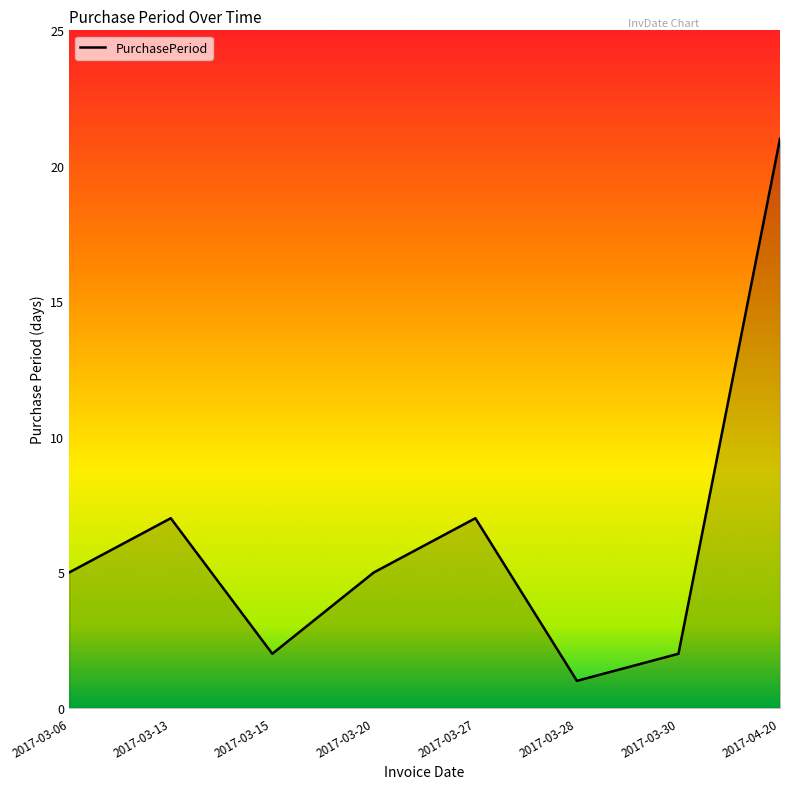

Does the chart display data point markers on the line(s)?

No